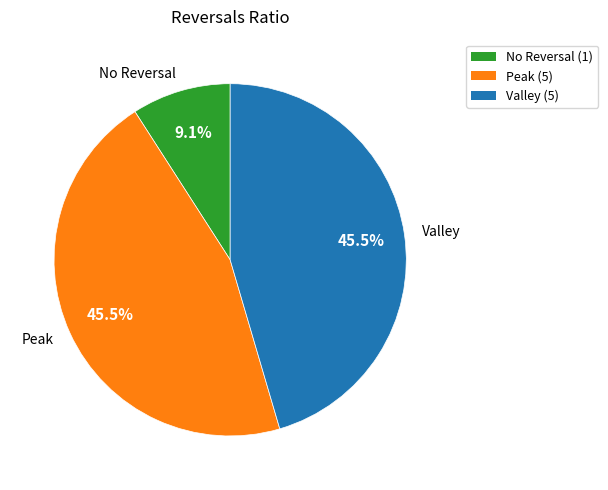

What is the smallest slice in the pie chart?

No Reversal